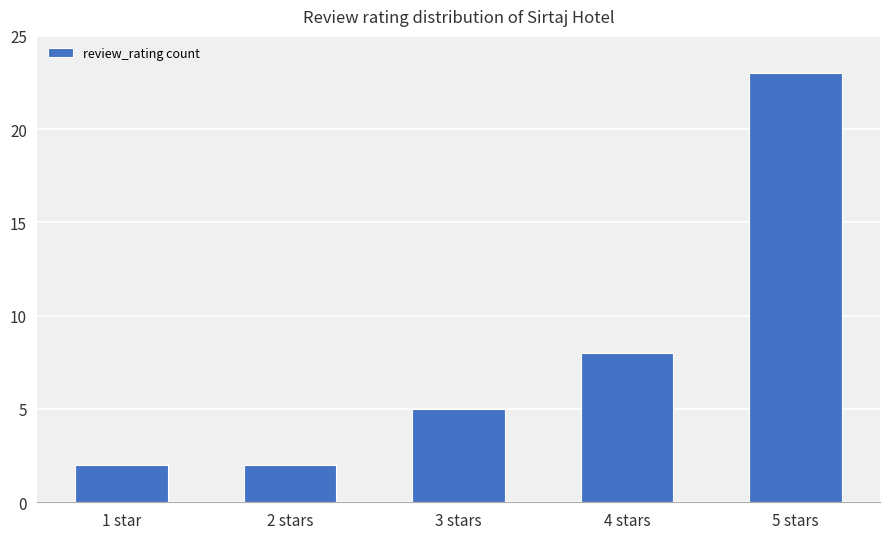

What is the average value?

8